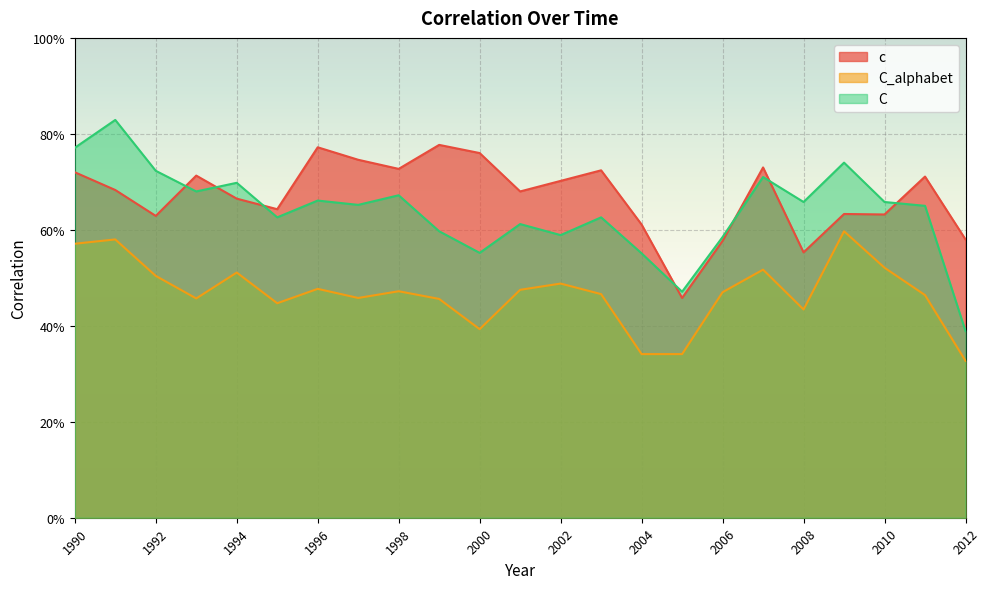

How many lines are shown in the chart?

3